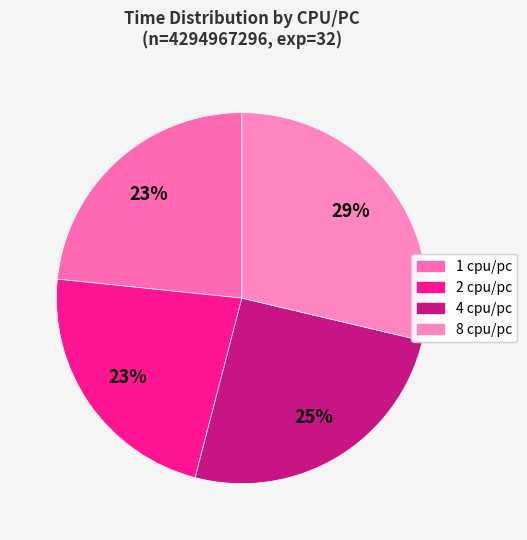

True or false: 4 cpu/pc accounts for 40% of the total.

False